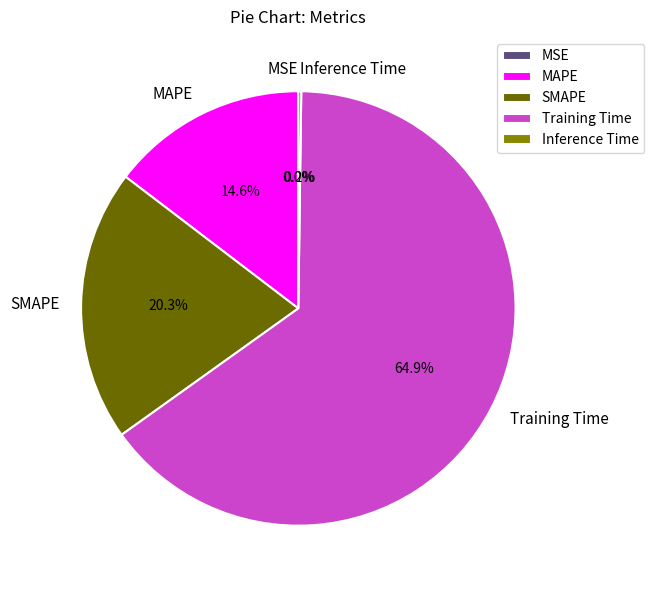

Which slice is the largest?

Training Time